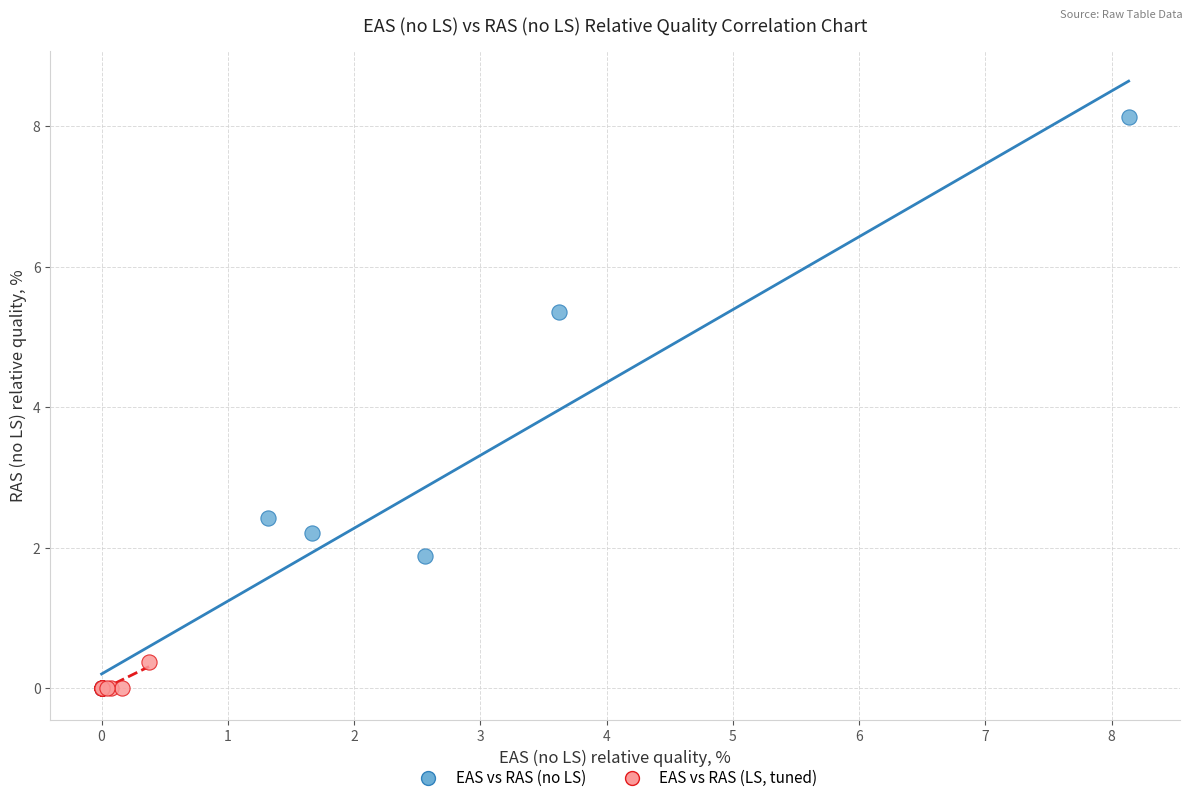

Which series has the largest Y range (max minus min)?

EAS vs RAS (no LS)